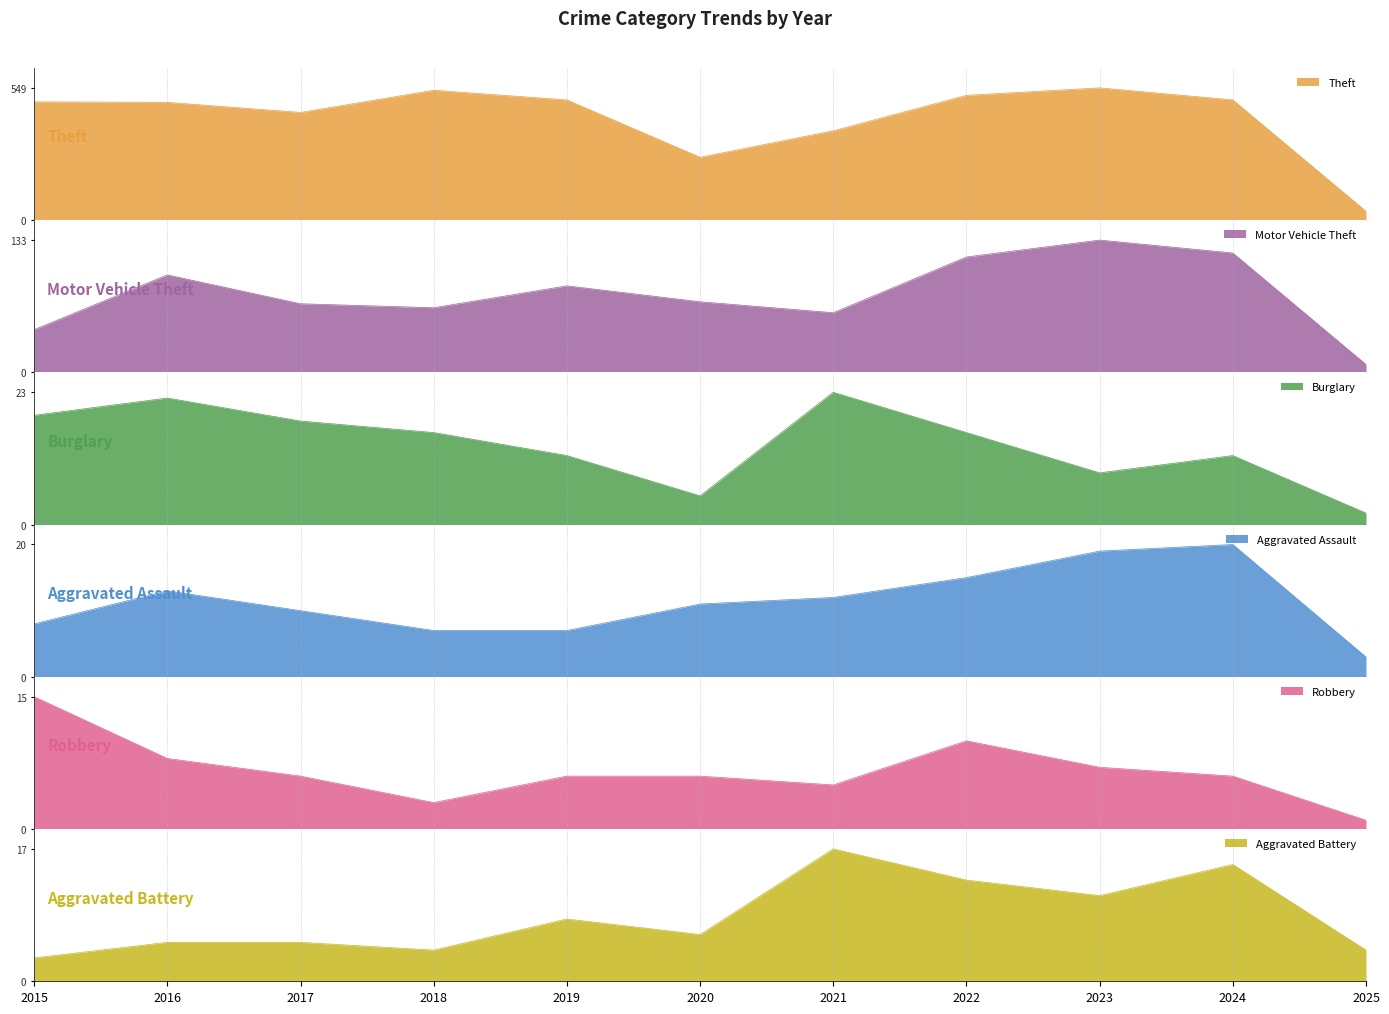

True or false: Motor Vehicle Theft and Aggravated Battery cross at least once.

False